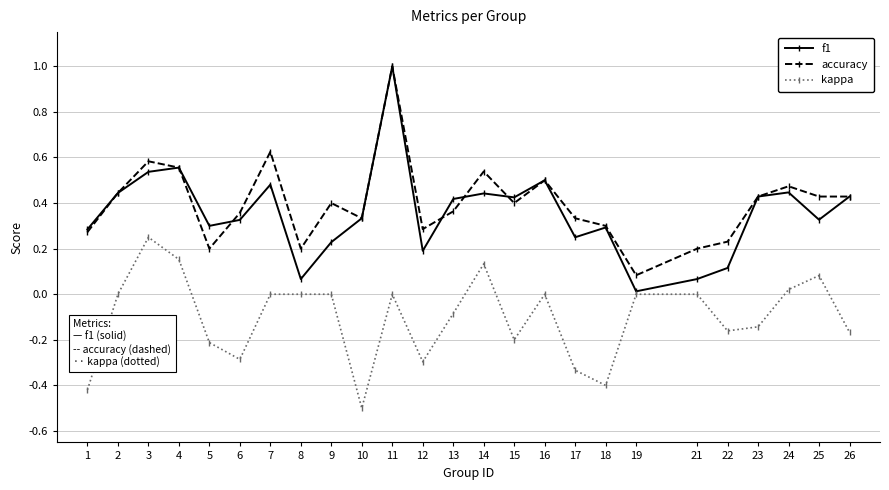

True or false: kappa and accuracy cross at least once.

False